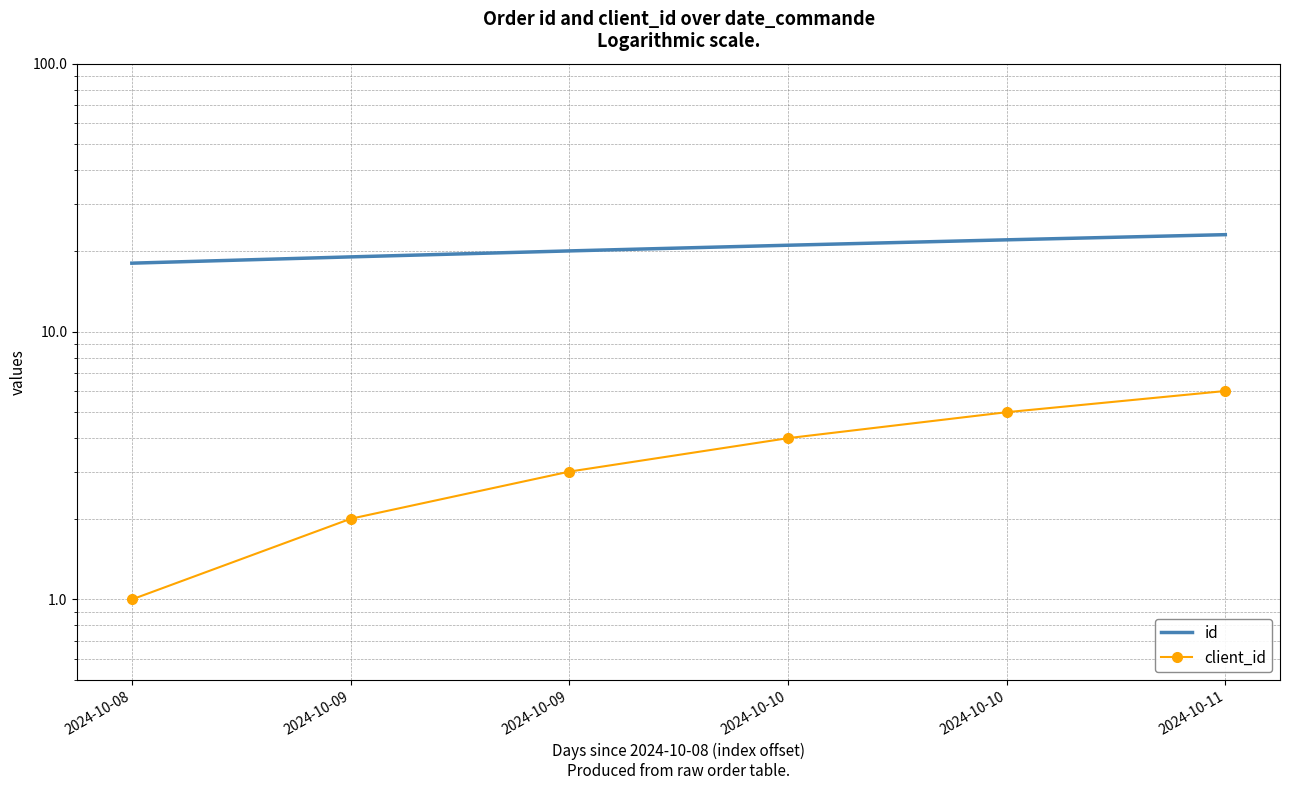

How many distinct data groups are displayed?

2